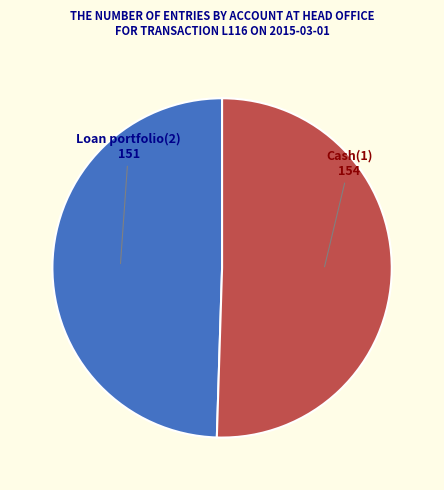

Is there any slice that represents more than half of the pie?

Yes